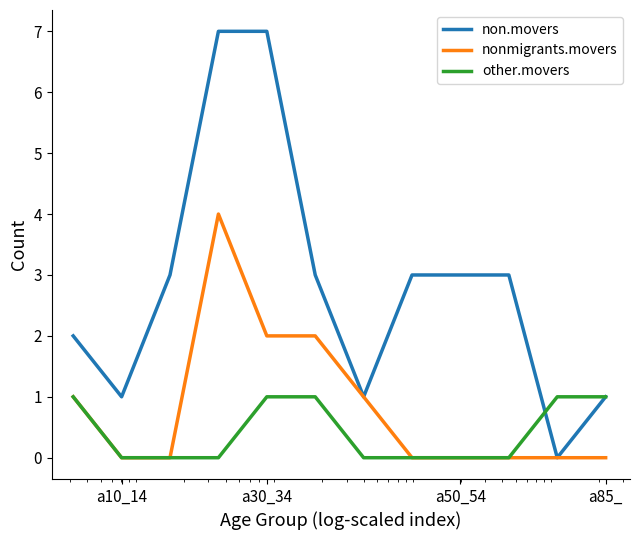

Rank the series by their average value, from lowest to highest.

other.movers, nonmigrants.movers, non.movers